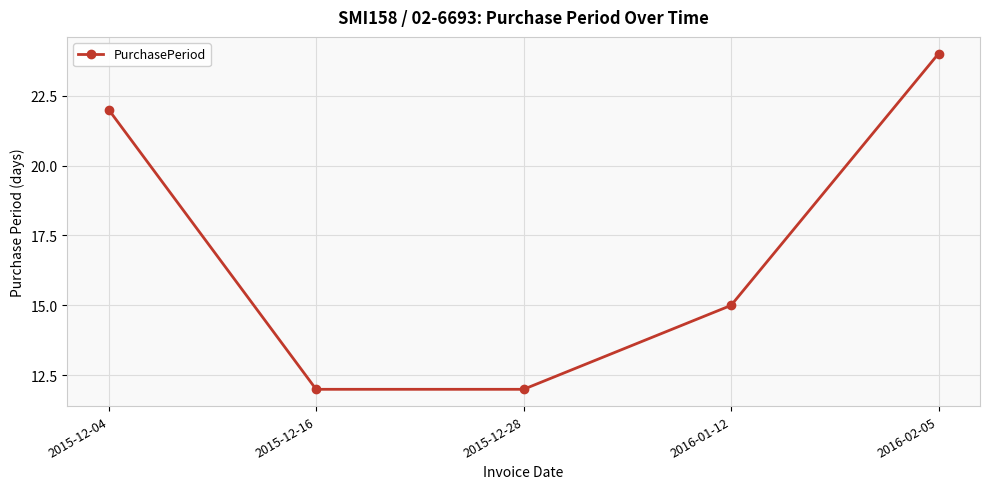

Does the chart display data point markers on the line(s)?

Yes